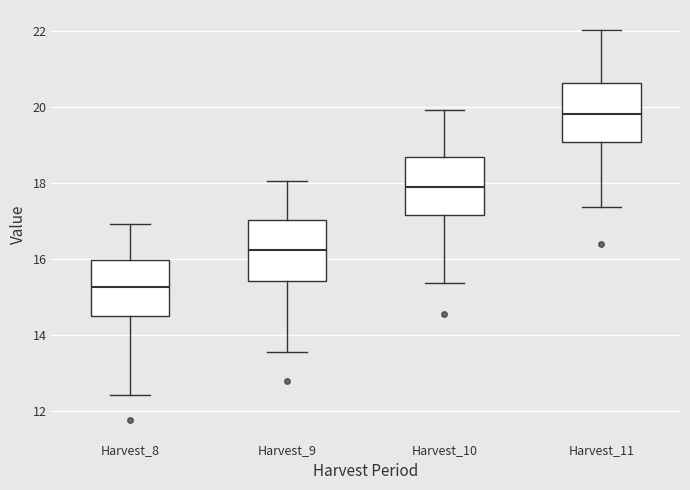

Where does the lower whisker of the box for Harvest_10 end on the y-axis? The values are not printed on the chart, so give them approximately, as read against the axis.

15.4